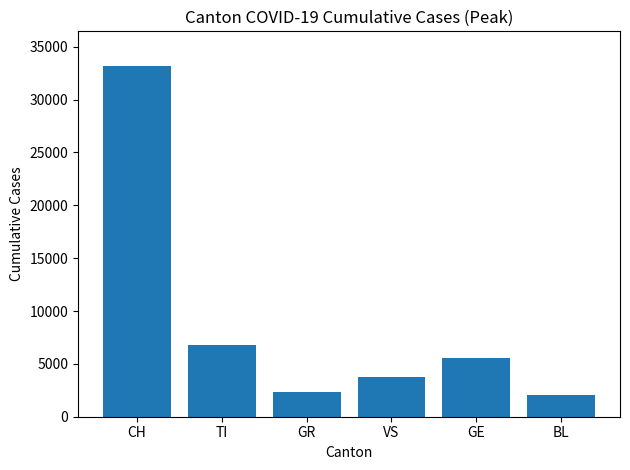

How many data points does each series have?

6